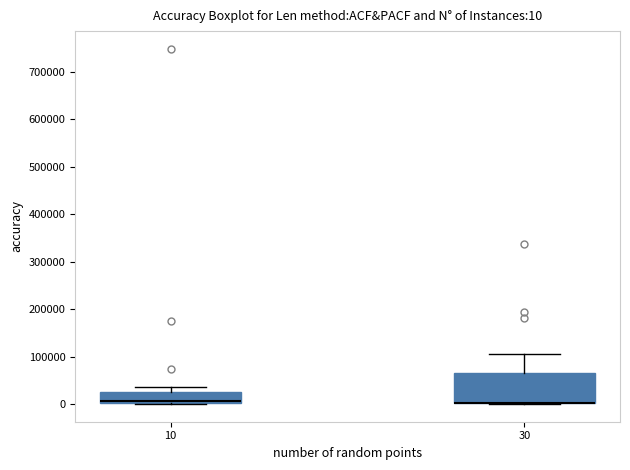

Comparing the boxes themselves (not the whiskers), which one is the tallest?

30